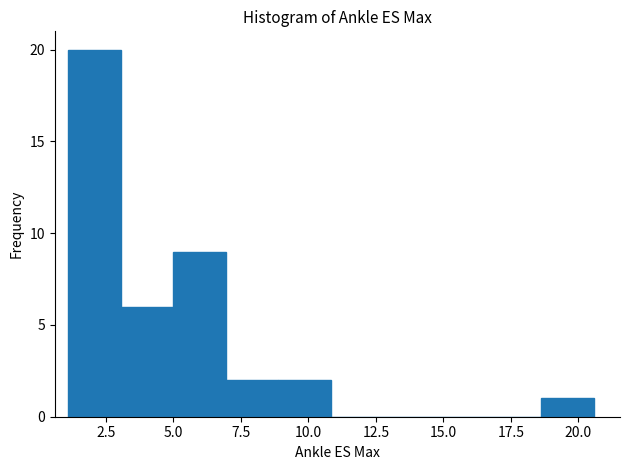

Around what value on the x-axis is the tallest bar? Give the approximate position of its centre, as read against the axis.

2.0